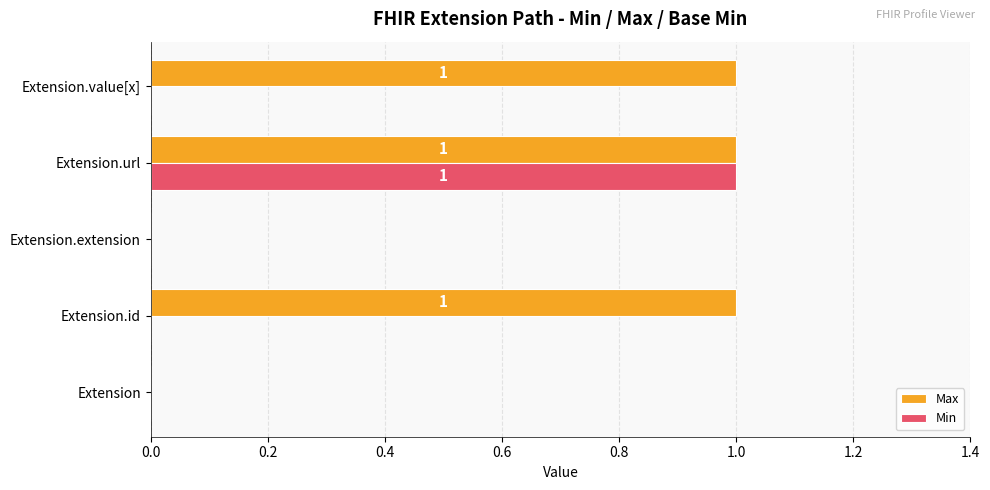

Is the value of Max at Extension.value[x] greater than the value of Min at Extension?

Yes